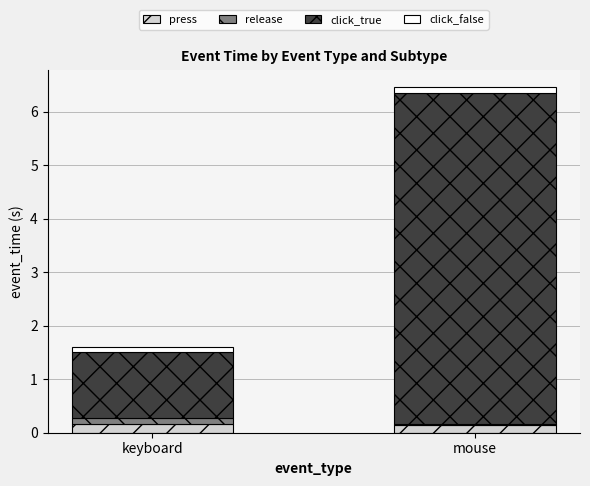

At which category is the sum across all series the highest?

mouse